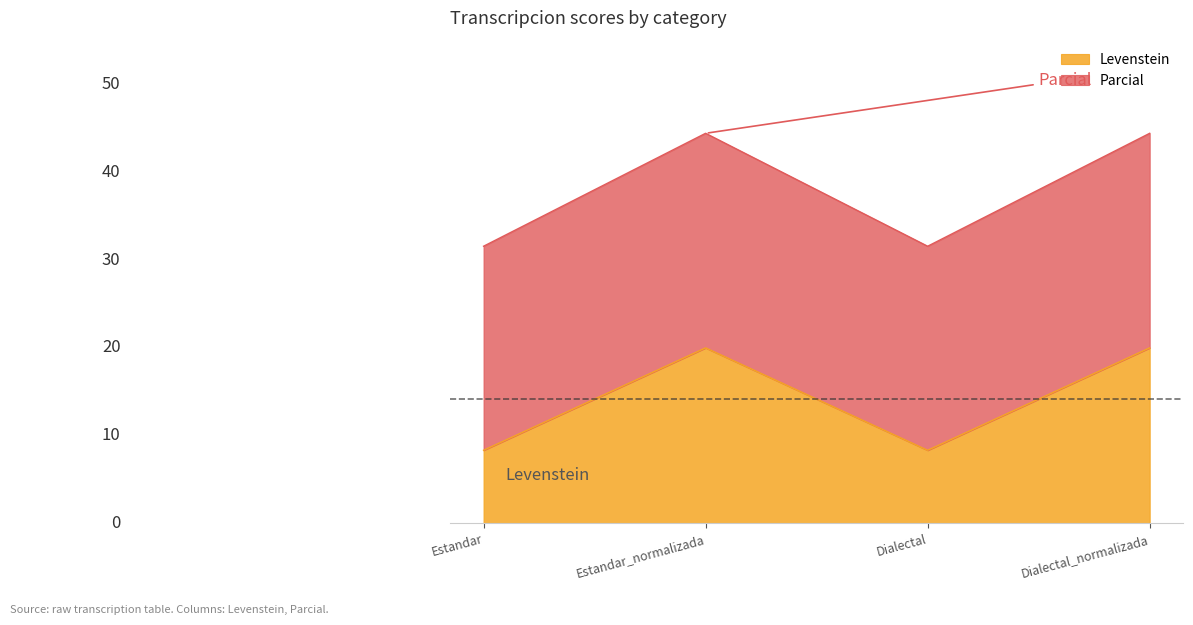

How many values in the Levenstein series exceed 19?

2